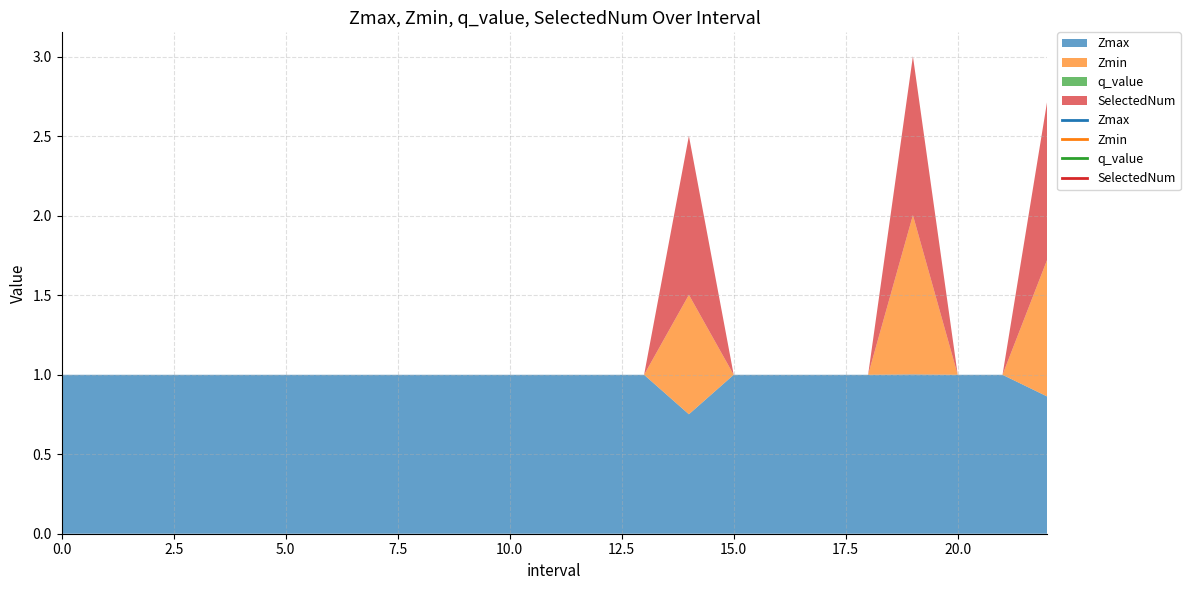

Reading right to left, transcribe all the data shown in this chart.

Zmax: 0.9	1.0	1.0	1.0	1.0	1.0	1.0	1.0	0.8	1.0	1.0	1.0	1.0	1.0	1.0	1.0	1.0	1.0	1.0	1.0	1.0	1.0	1.0
Zmin: 0.9	0.0	0.0	1.0	0.0	0.0	0.0	0.0	0.8	0.0	0.0	0.0	0.0	0.0	0.0	0.0	0.0	0.0	0.0	0.0	0.0	0.0	0.0
q_value: -0.0	0.0	0.0	-0.0	0.0	0.0	0.0	0.0	-0.0	0.0	0.0	0.0	0.0	0.0	0.0	0.0	0.0	0.0	0.0	0.0	0.0	0.0	0.0
SelectedNum: 1.0	0.0	0.0	1.0	0.0	0.0	0.0	0.0	1.0	0.0	0.0	0.0	0.0	0.0	0.0	0.0	0.0	0.0	0.0	0.0	0.0	0.0	0.0